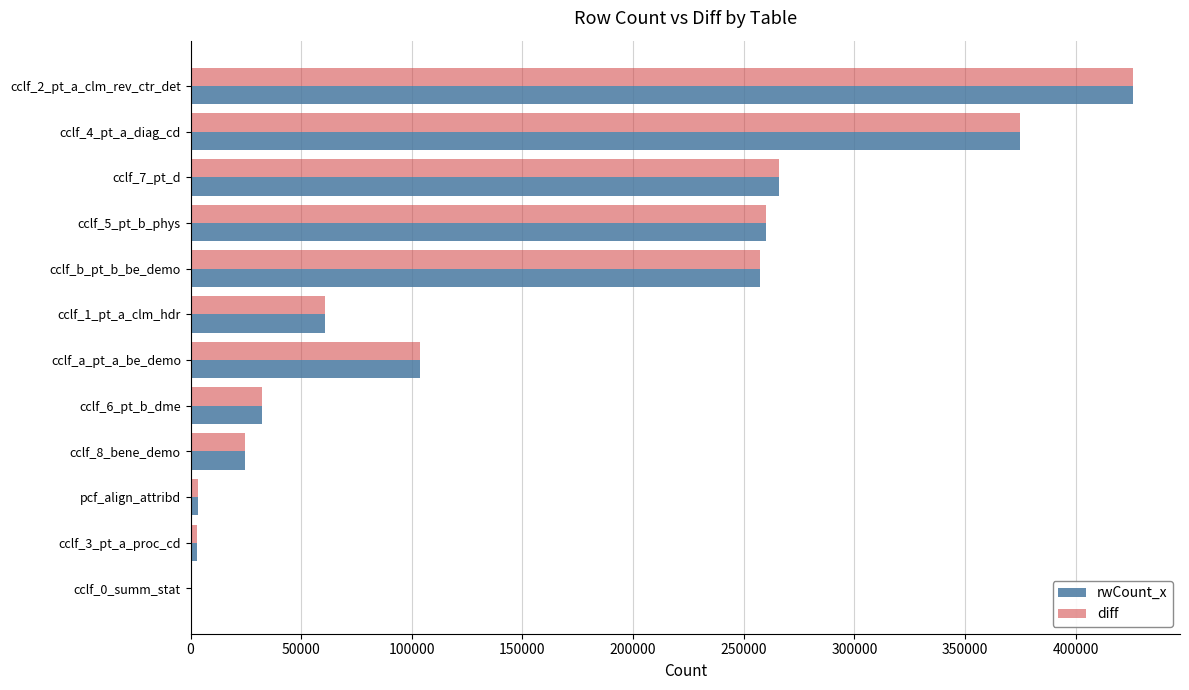

Count the number of data series in this chart.

2